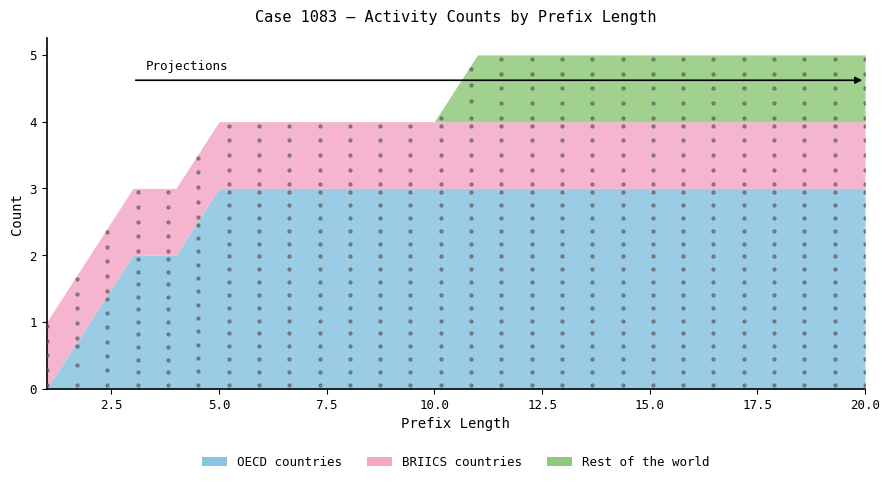

What is the total value across all series at 14?

5